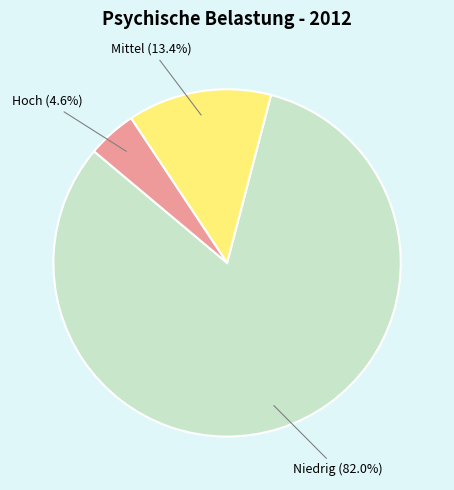

Which slice represents more than half of the pie?

Niedrig